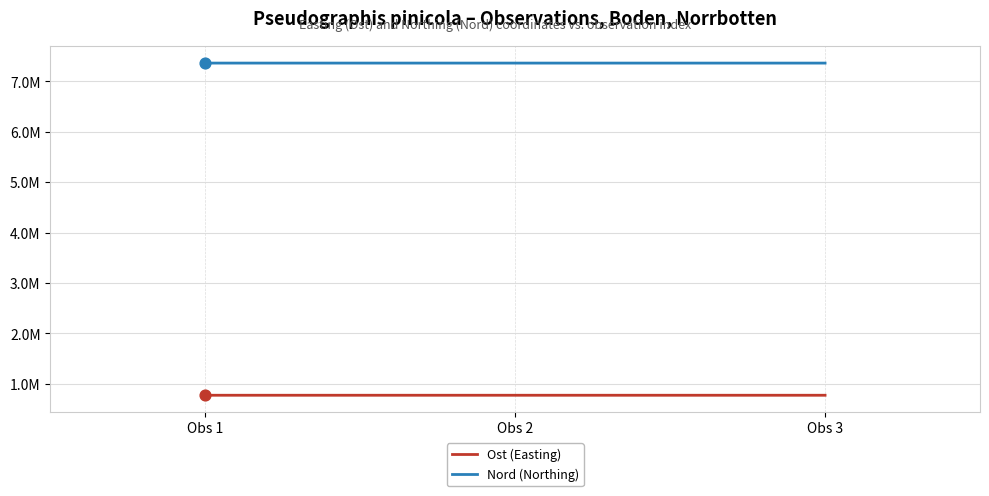

Is this an area chart (filled region under the line)?

No